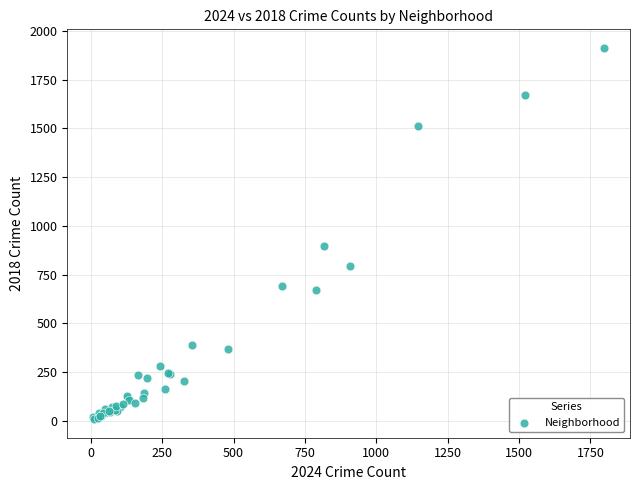

What Y value in the scatter plot is closest to 960?

898